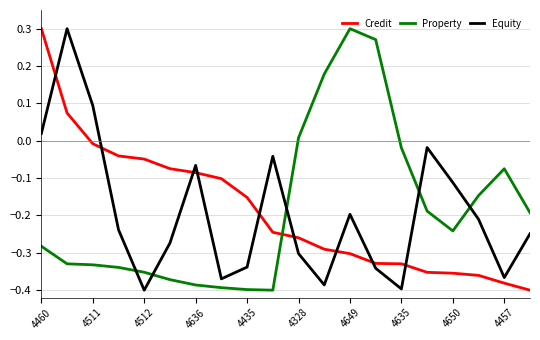

True or false: Property and Equity cross at least once.

True